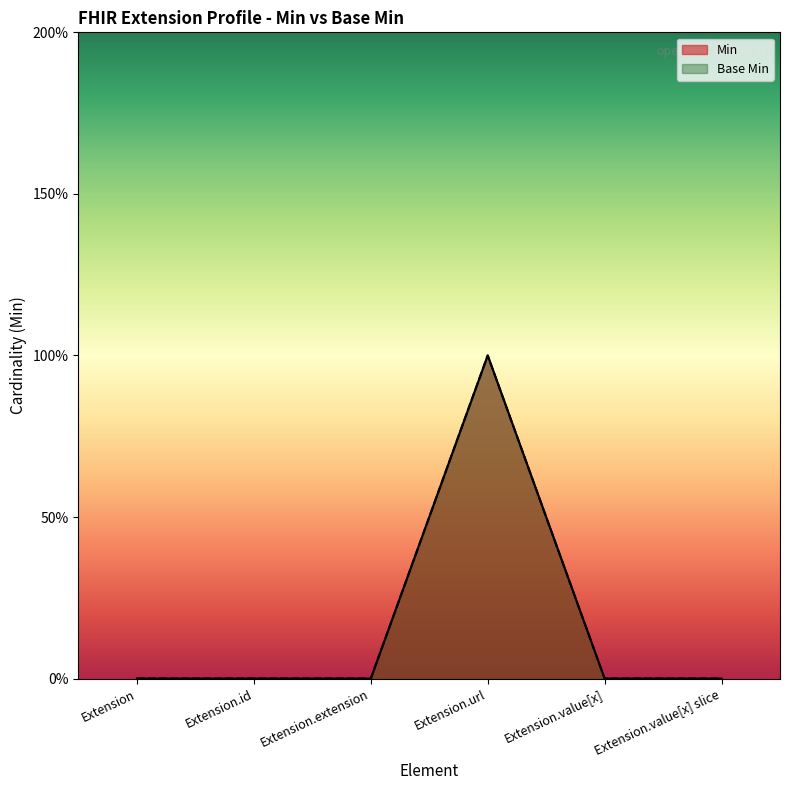

How many series are shown in this chart?

2